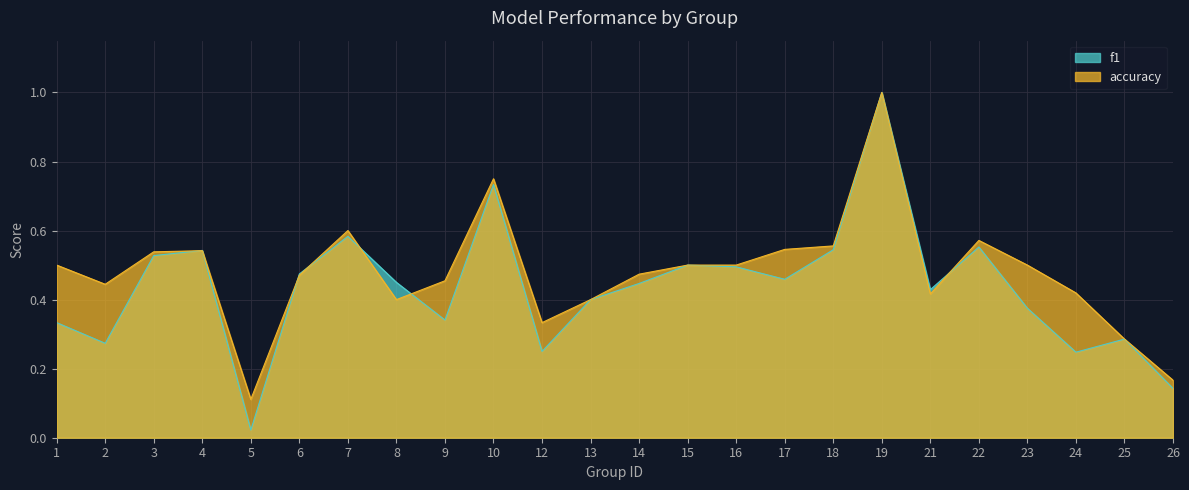

Where is the first local minimum for accuracy?

2